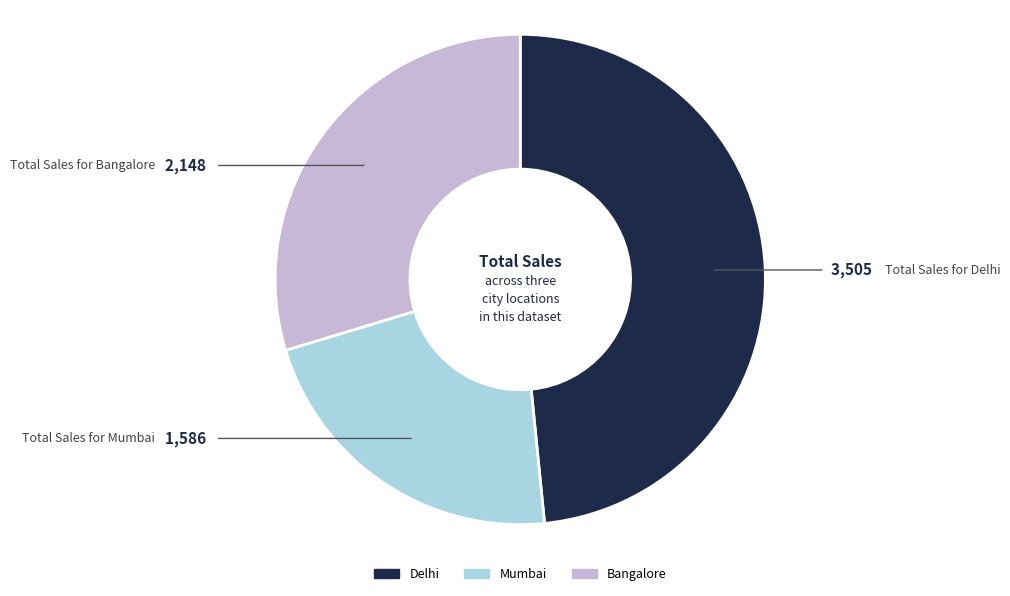

Do Delhi and Bangalore together represent more than half of the pie?

Yes